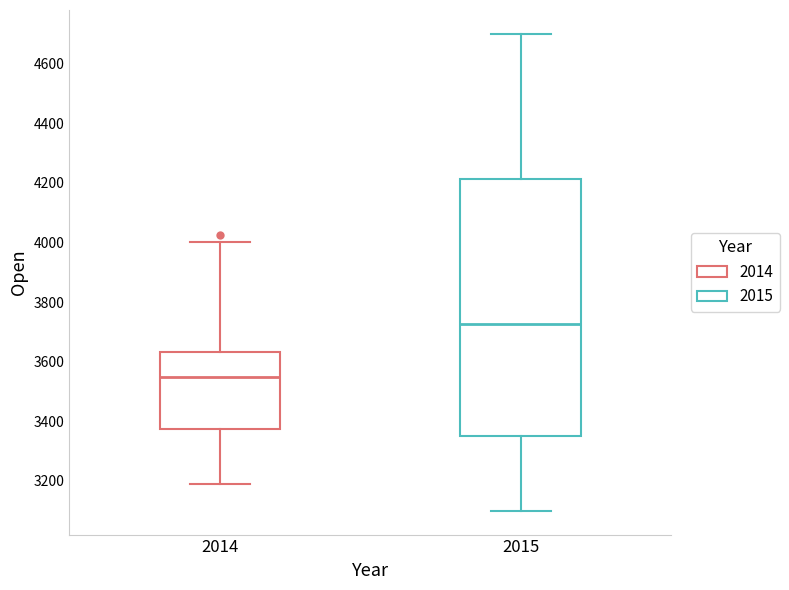

Which box has the highest median line?

2015